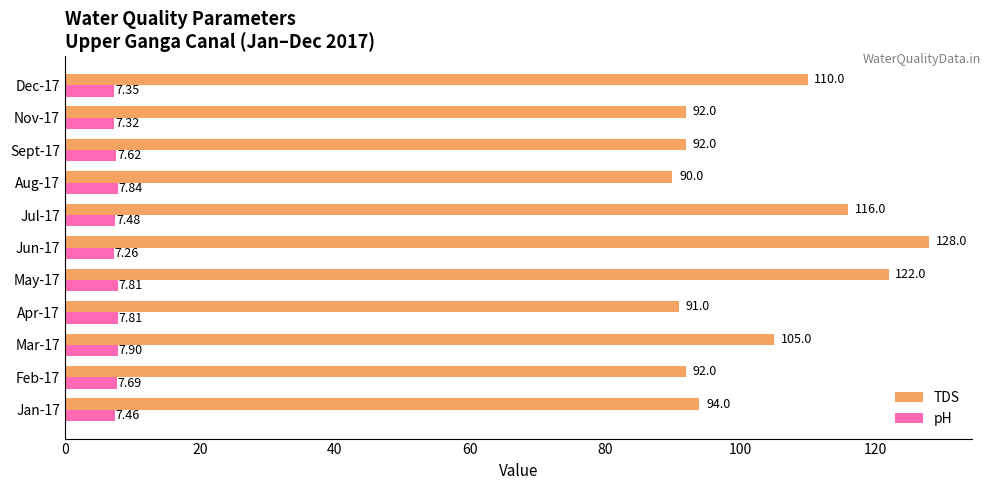

Which series has the widest spread of values?

TDS